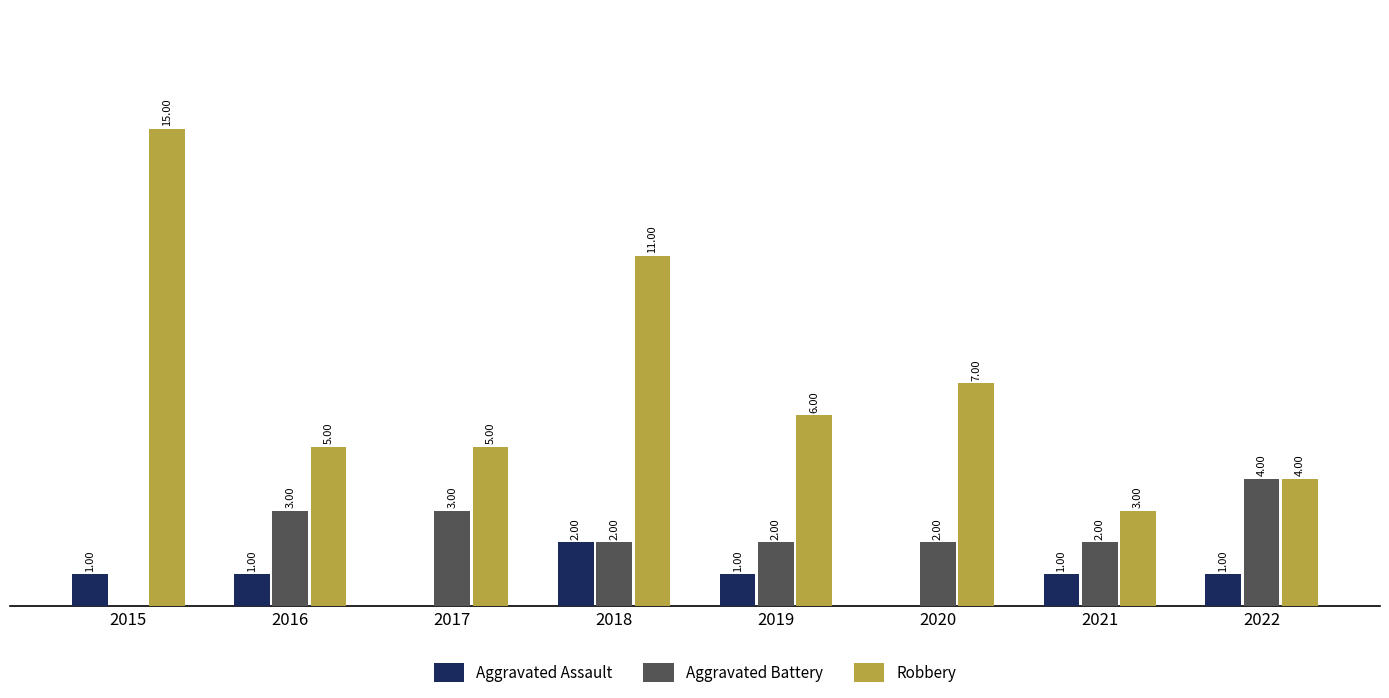

Is the value of Aggravated Assault at 2019 greater than the value of Robbery at 2016?

No